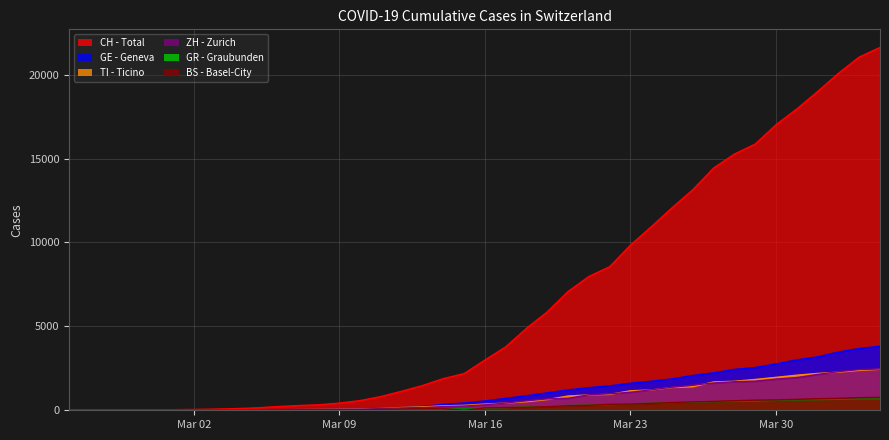

Which label corresponds to the smallest value in the chart?

2020-02-25